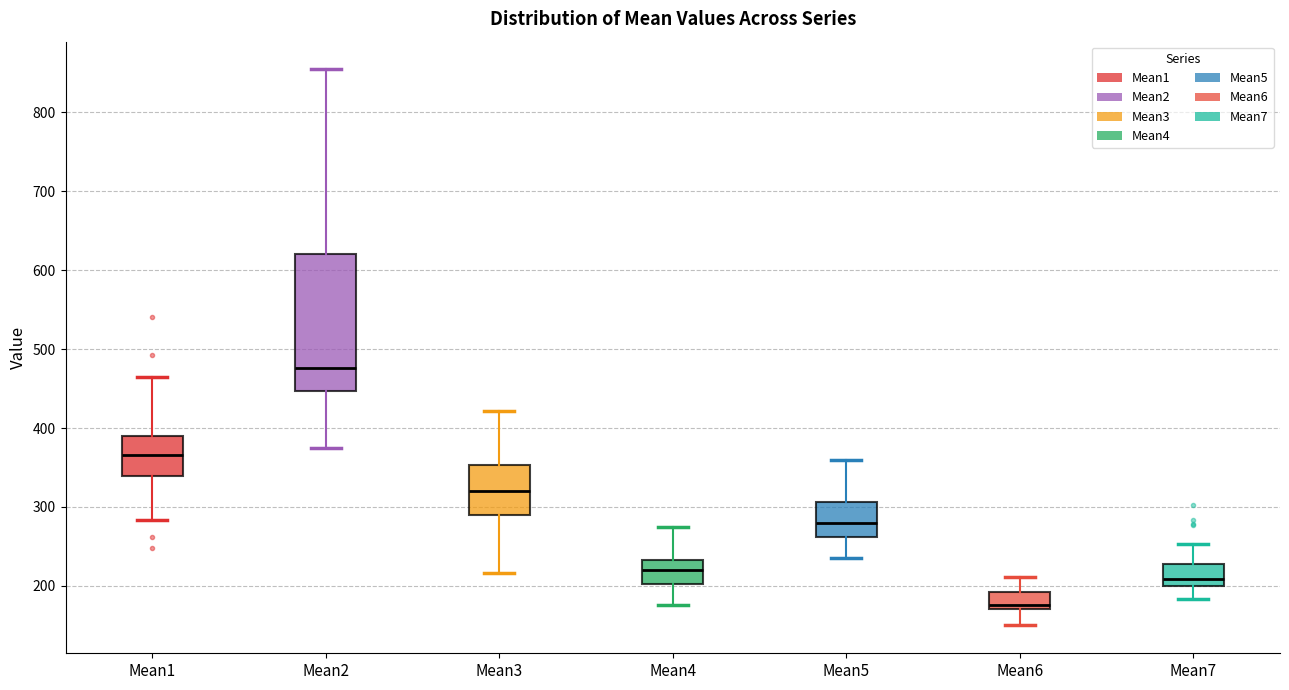

Comparing the boxes themselves (not the whiskers), which one is the tallest?

Mean2